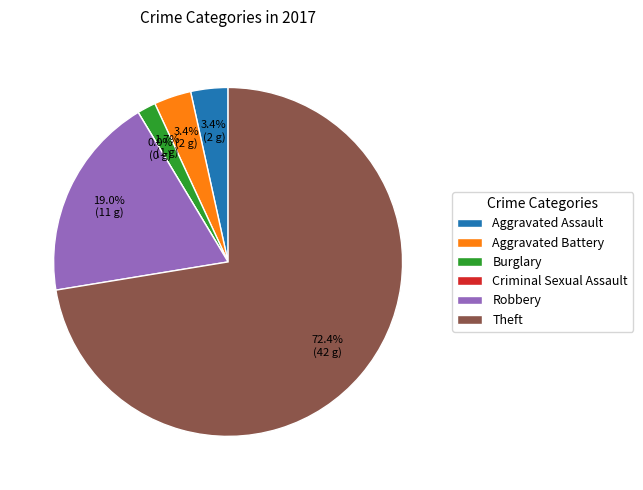

What is the change in value from Burglary to Theft?

+41